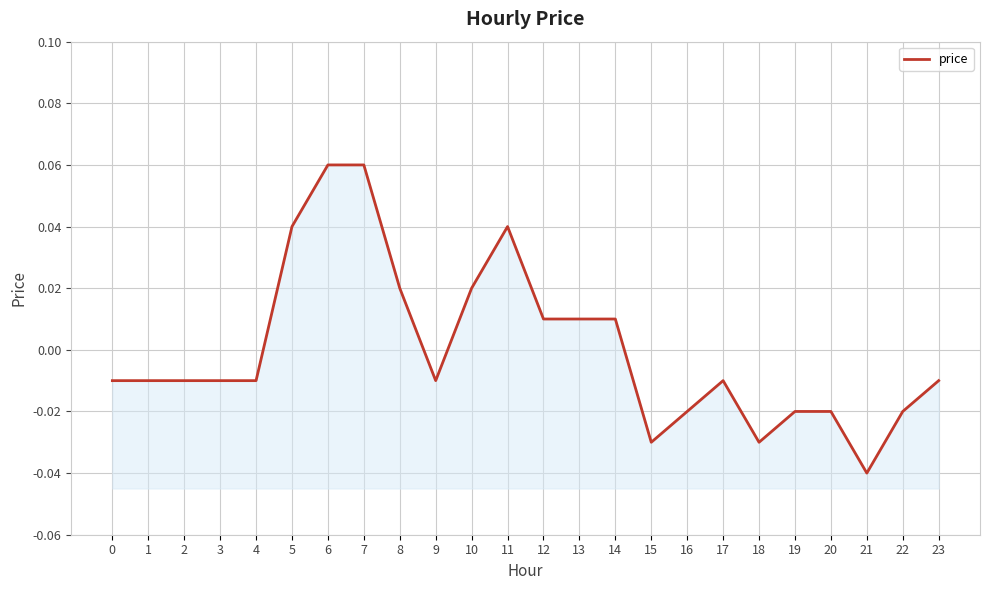

True or false: the data shows -0.0 at 19.

False